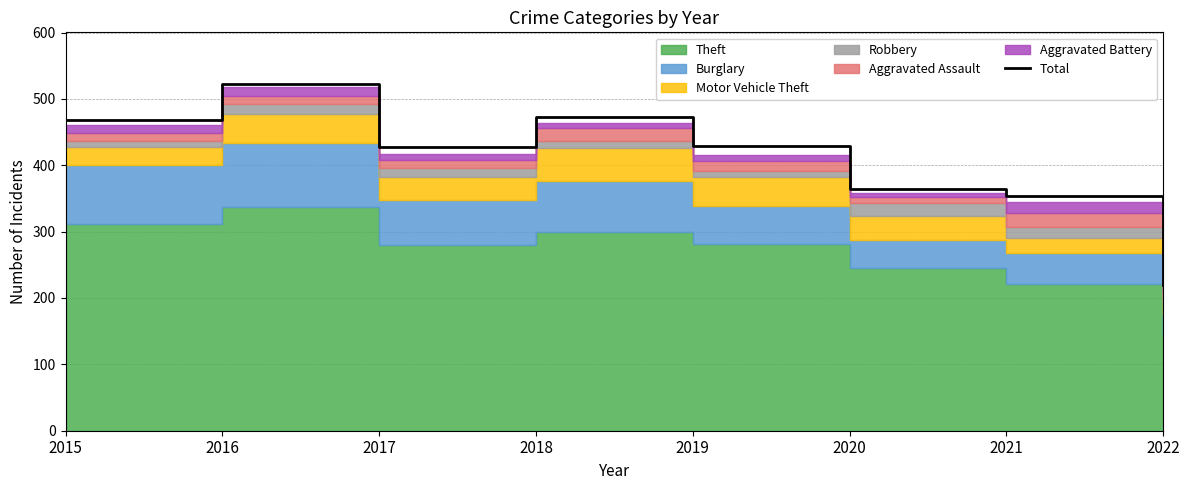

Rank the categories by value from lowest to highest.

2022, 2021, 2020, 2017, 2019, 2015, 2018, 2016